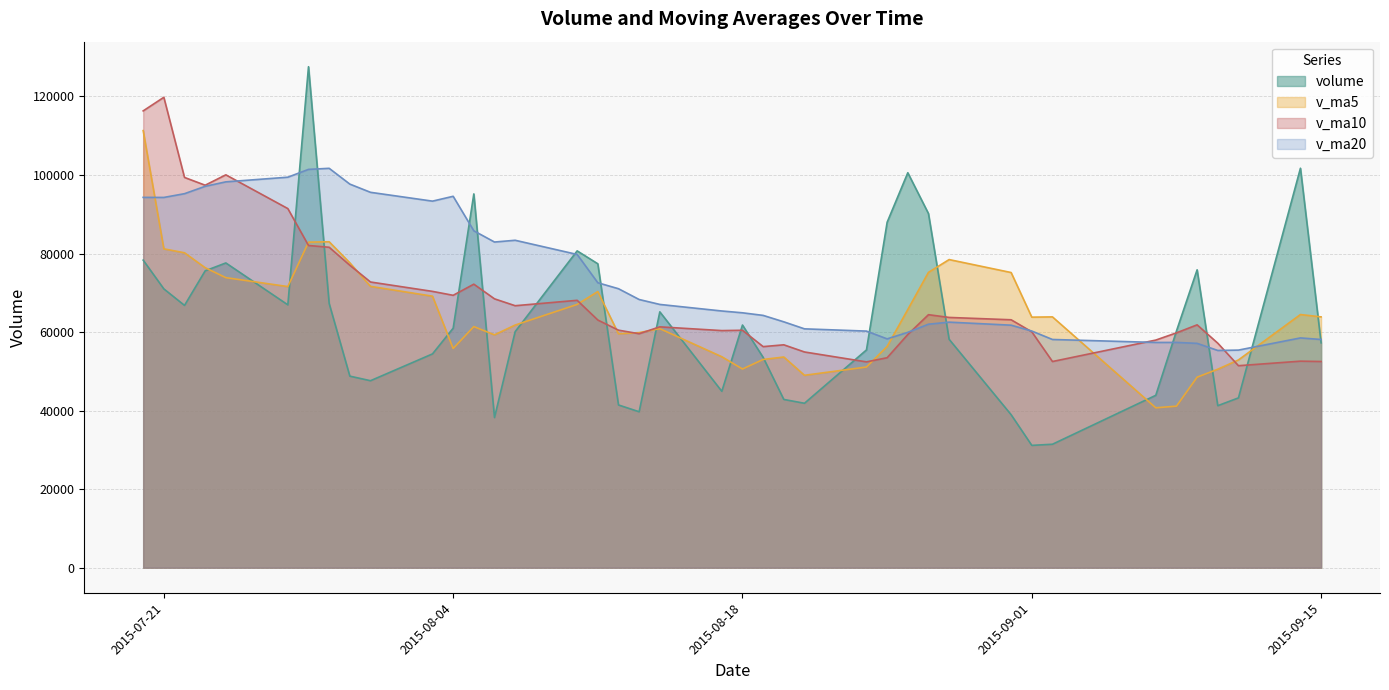

List the series in order of their overall mean, highest first.

v_ma20, v_ma10, v_ma5, volume